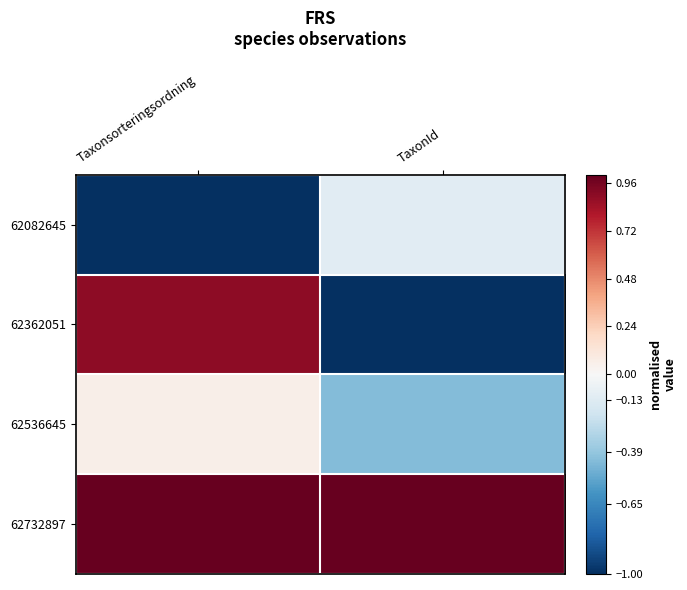

Rank the series at TaxonId from lowest to highest value.

62362051, 62536645, 62082645, 62732897